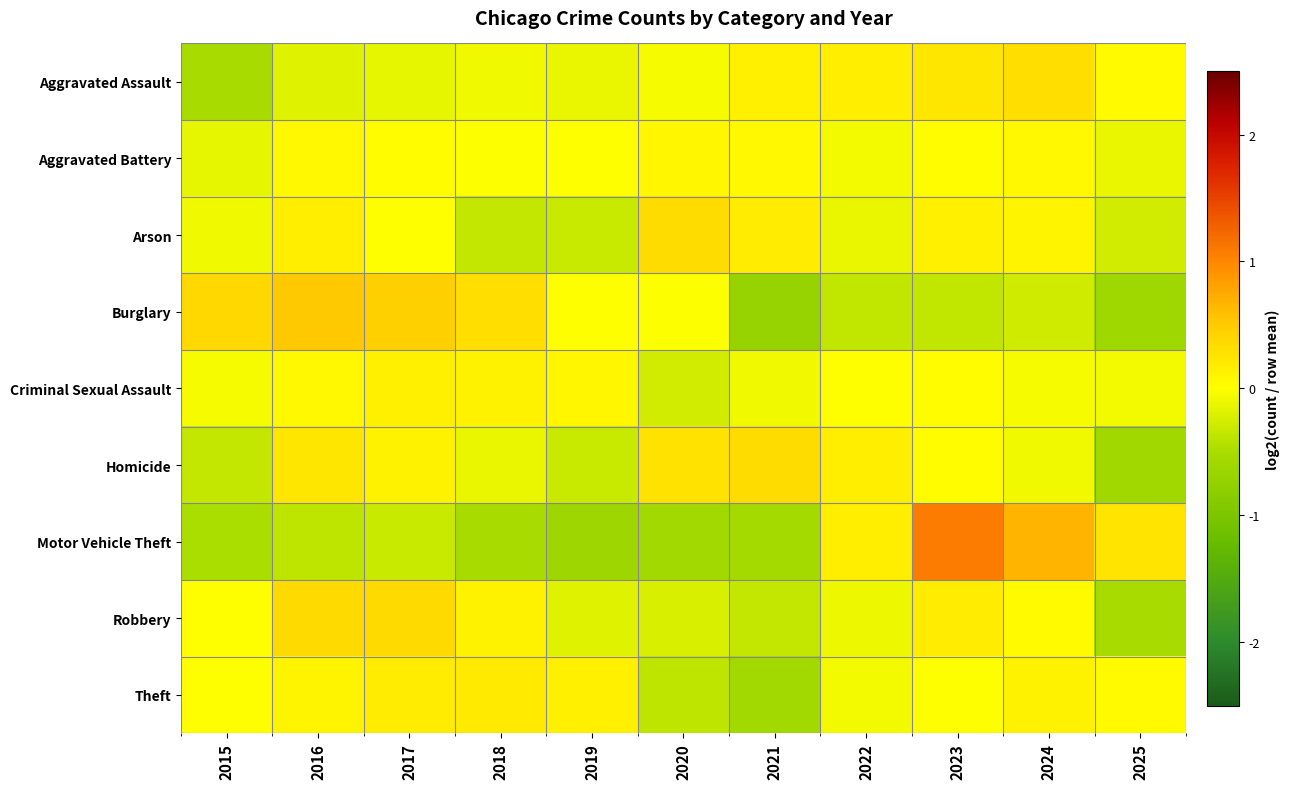

Reading left to right, list all the values displayed in this chart.

Aggravated Assault: 2015=-0.5	2016=-0.2	2017=-0.1	2018=-0.1	2019=-0.1	2020=-0.0	2021=0.1	2022=0.2	2023=0.2	2024=0.3	2025=0.0
Aggravated Battery: 2015=-0.2	2016=0.1	2017=0.0	2018=-0.0	2019=0.0	2020=0.1	2021=0.1	2022=-0.1	2023=0.0	2024=0.1	2025=-0.1
Arson: 2015=-0.1	2016=0.2	2017=0.0	2018=-0.3	2019=-0.3	2020=0.3	2021=0.2	2022=-0.1	2023=0.1	2024=0.1	2025=-0.3
Burglary: 2015=0.4	2016=0.5	2017=0.5	2018=0.3	2019=0.0	2020=-0.0	2021=-0.7	2022=-0.4	2023=-0.4	2024=-0.3	2025=-0.6
Criminal Sexual Assault: 2015=-0.1	2016=0.1	2017=0.1	2018=0.1	2019=0.1	2020=-0.3	2021=-0.1	2022=0.0	2023=0.0	2024=-0.0	2025=-0.1
Homicide: 2015=-0.3	2016=0.2	2017=0.1	2018=-0.1	2019=-0.3	2020=0.3	2021=0.3	2022=0.2	2023=0.0	2024=-0.1	2025=-0.6
Motor Vehicle Theft: 2015=-0.5	2016=-0.4	2017=-0.3	2018=-0.5	2019=-0.6	2020=-0.6	2021=-0.6	2022=0.2	2023=1.1	2024=0.7	2025=0.3
Robbery: 2015=0.0	2016=0.4	2017=0.4	2018=0.1	2019=-0.2	2020=-0.2	2021=-0.3	2022=-0.1	2023=0.2	2024=0.0	2025=-0.5
Theft: 2015=0.0	2016=0.1	2017=0.2	2018=0.2	2019=0.1	2020=-0.4	2021=-0.6	2022=-0.1	2023=0.0	2024=0.1	2025=0.0